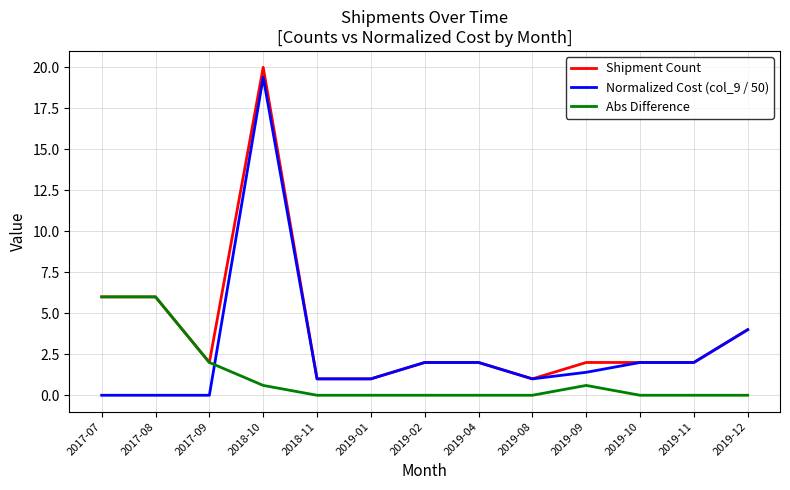

List the series in order of their overall mean, lowest first.

Abs Difference, Normalized Cost (col_9 / 50), Shipment Count